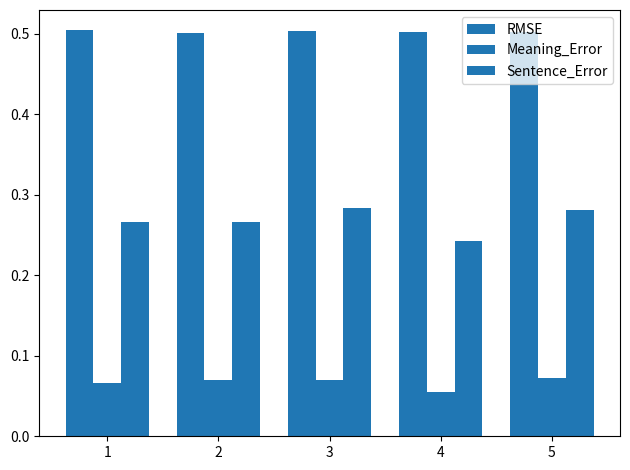

Between 1 and 4, which series saw the biggest shift?

Sentence_Error